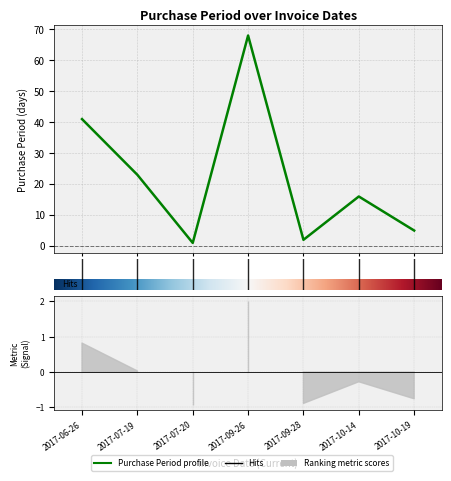

How many interior local valleys (lower than both neighbors) does the data have?

2